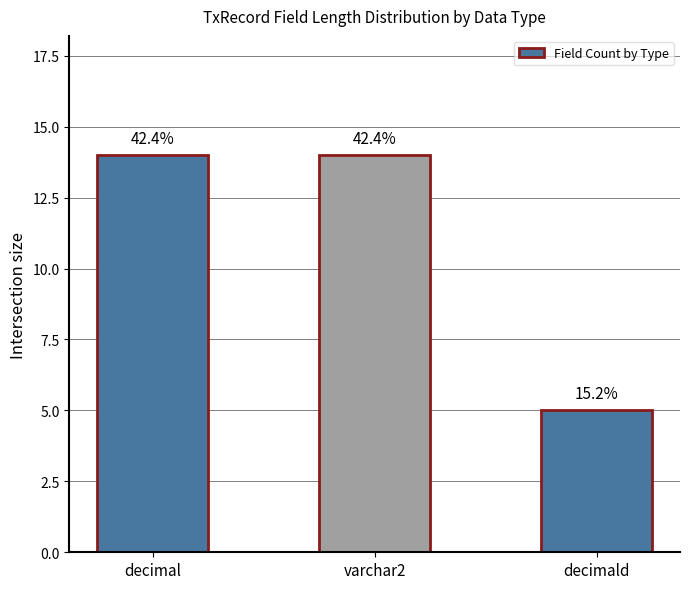

How many bars are there in total?

3